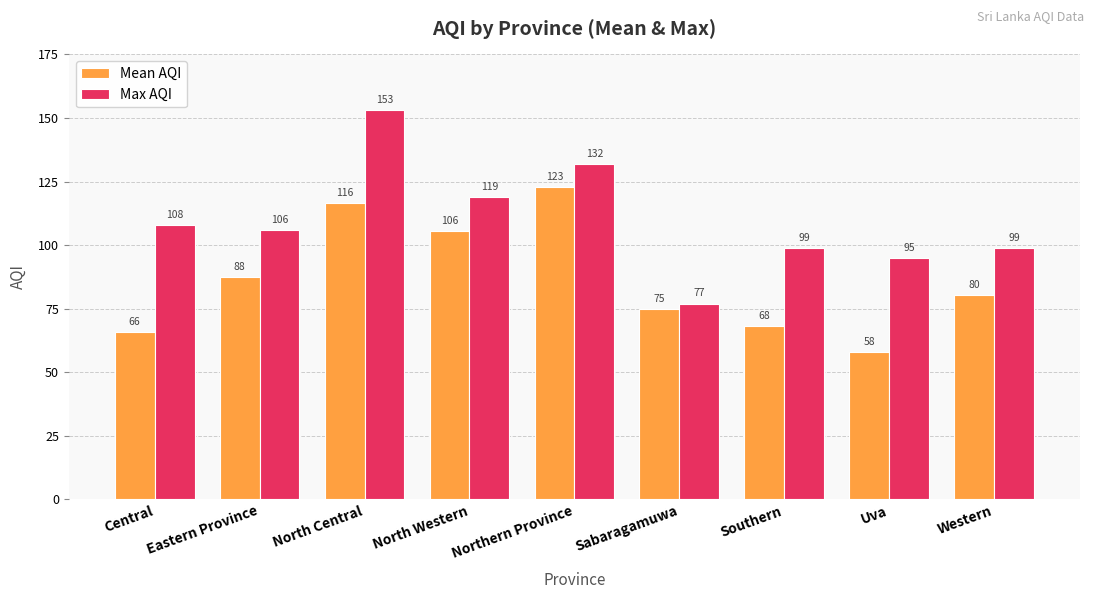

At which label does Mean AQI reach its minimum?

Uva